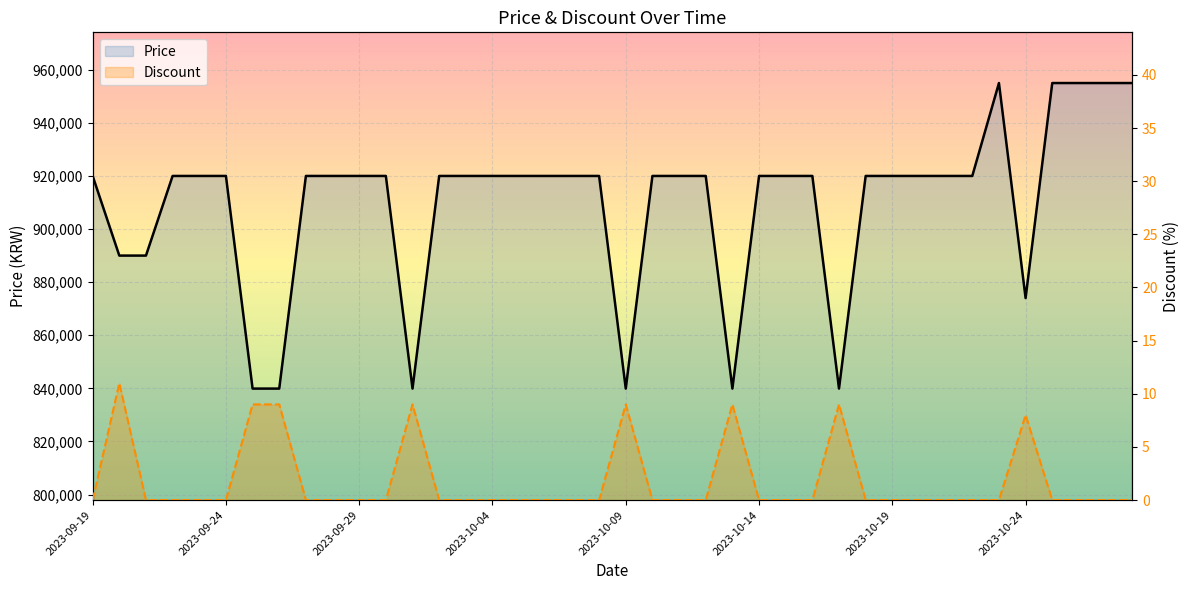

True or false: Discount and Price cross at least once.

False